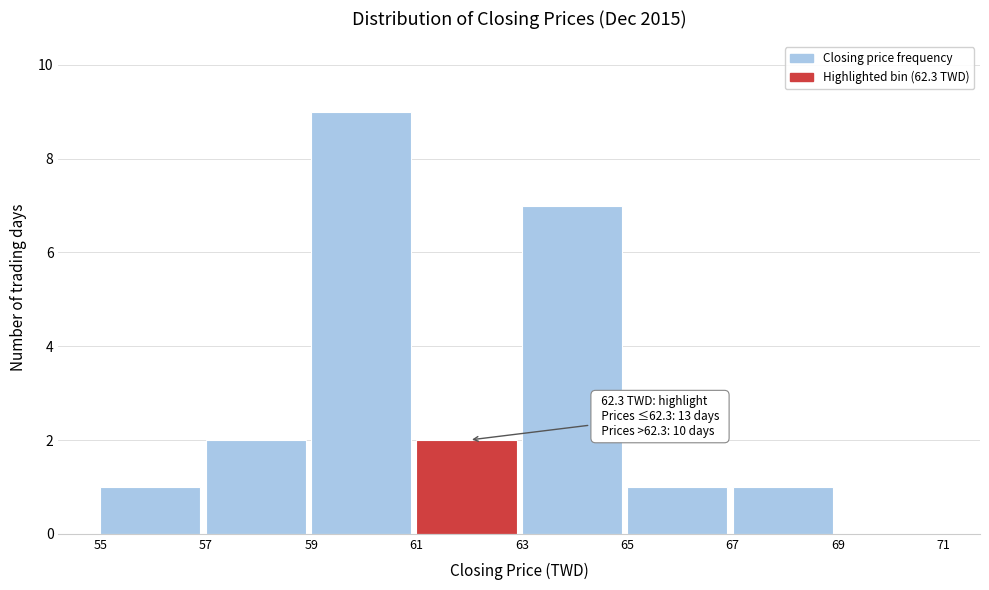

Over which range of the x-axis is the bar tallest?

59 to 61